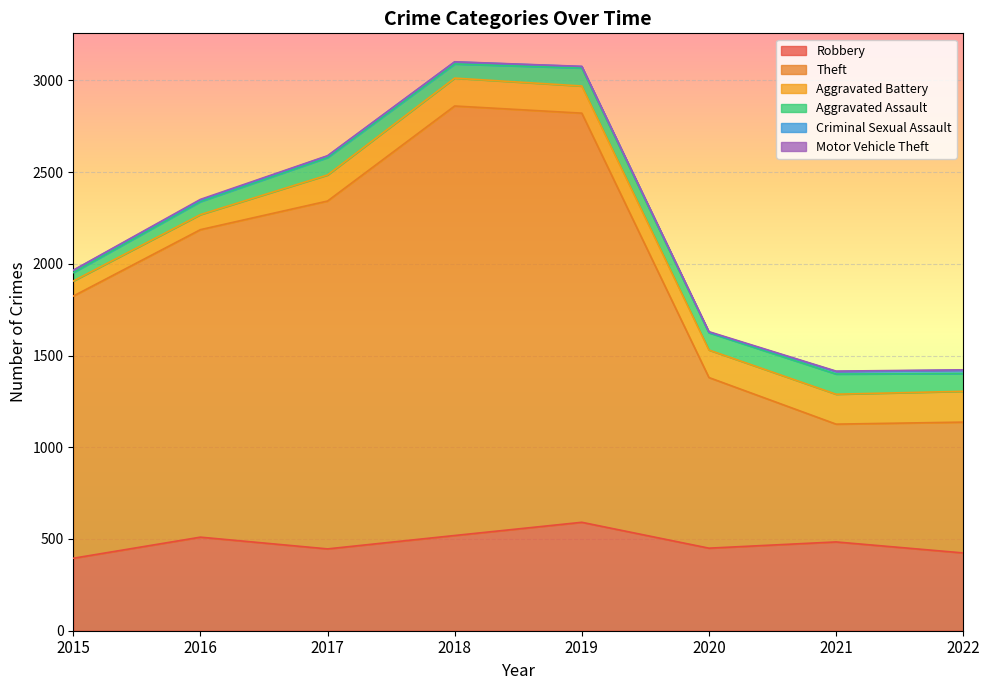

Where does the Theft series first go above 1676?

2017